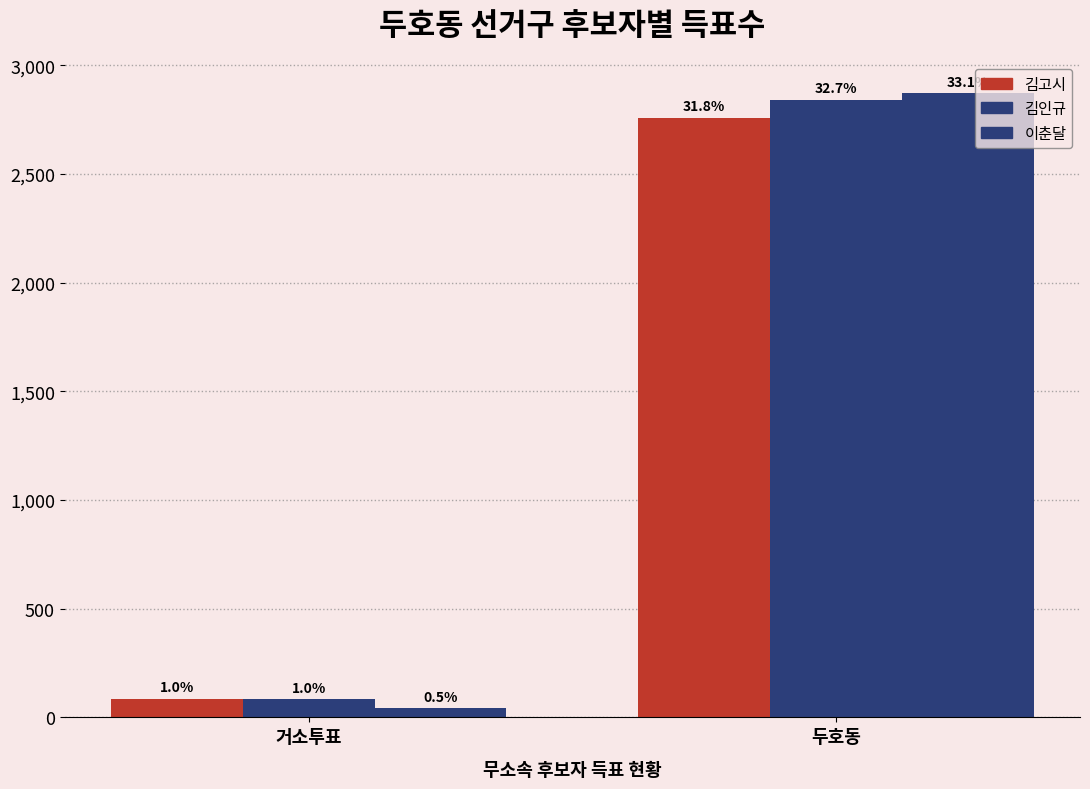

Read the 김인규 value at 거소투표.

83